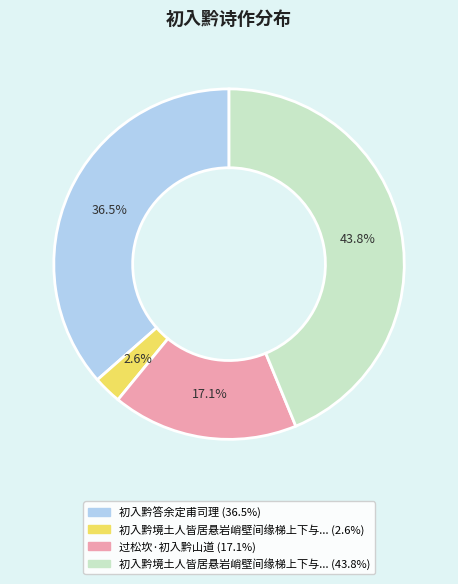

Is there a majority slice in this chart?

No